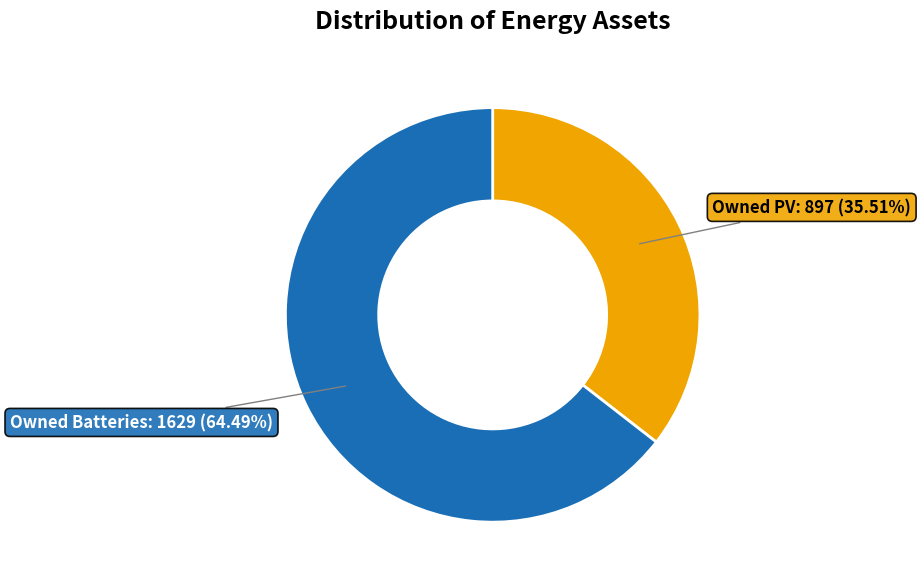

Is there a majority slice in this chart?

Yes